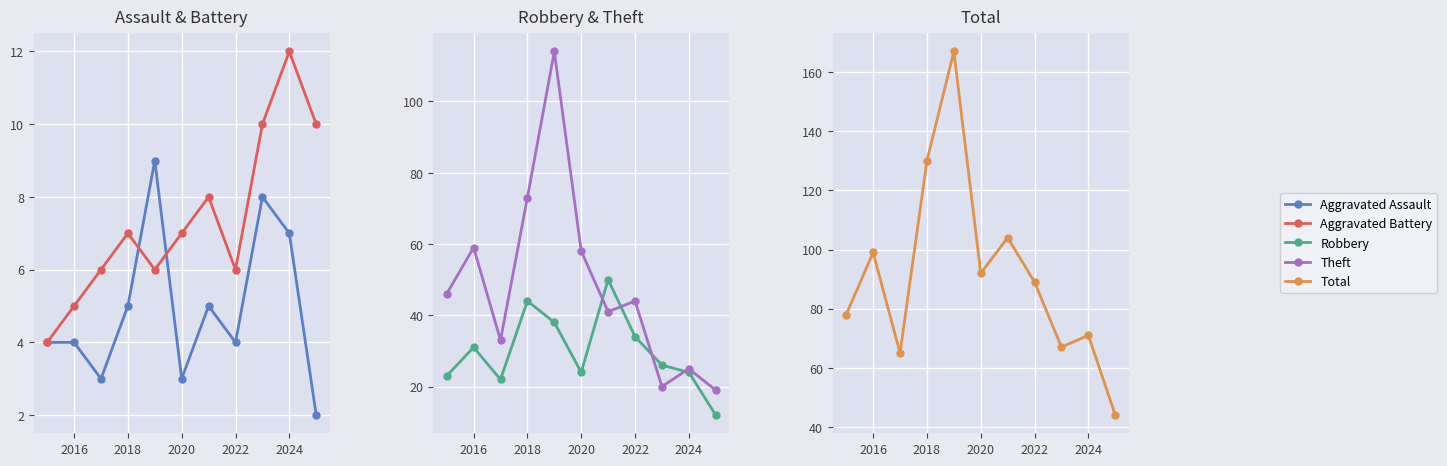

True or false: Theft has more than 0 points higher than both neighbors.

True